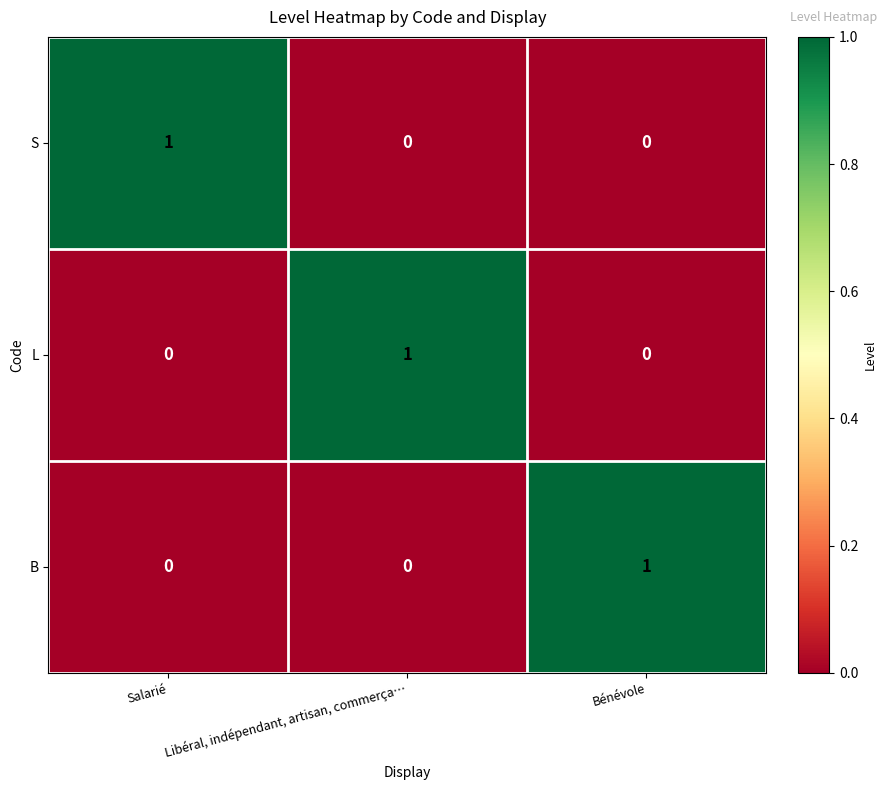

Is it true that L equals 0 at Salarié?

True